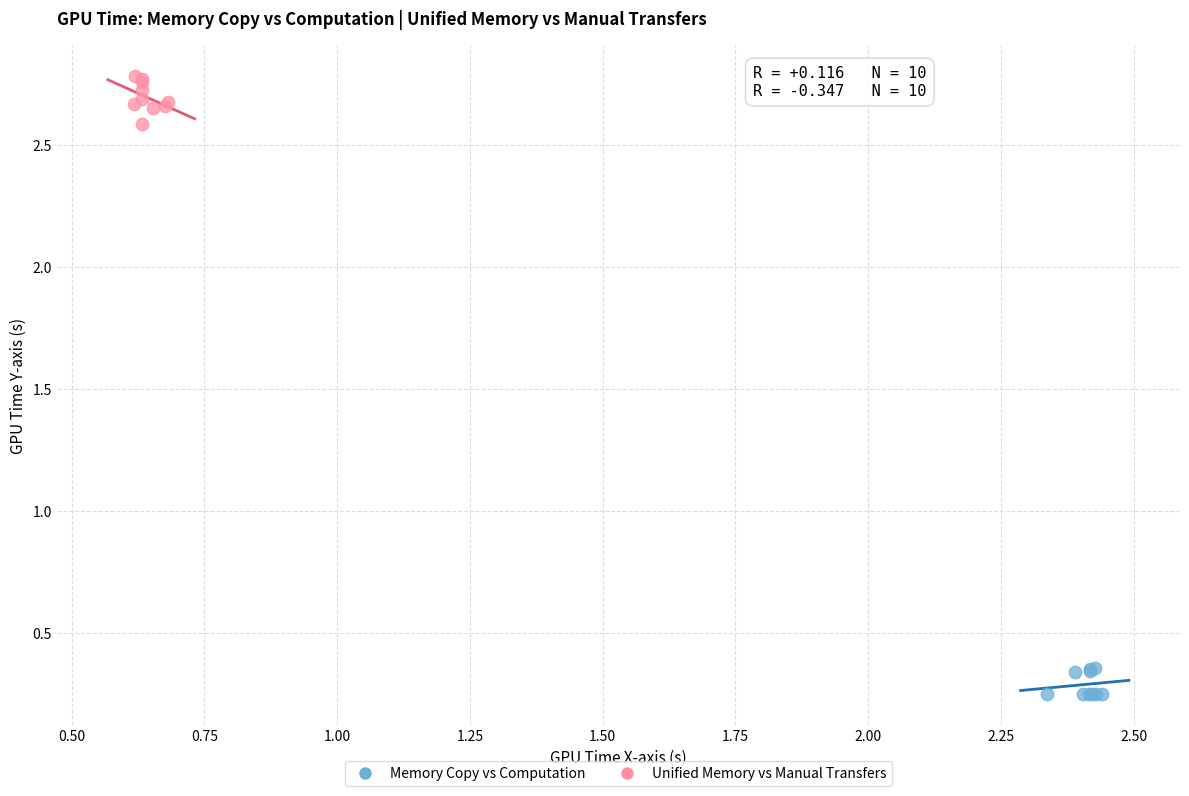

Which series reaches the maximum Y coordinate?

Unified Memory vs Manual Transfers